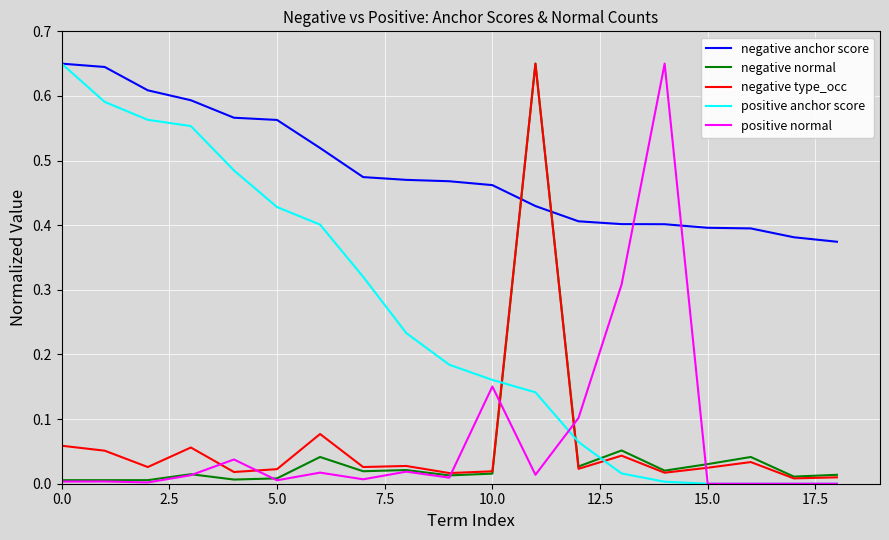

True or false: negative type_occ and positive normal cross at least once.

True